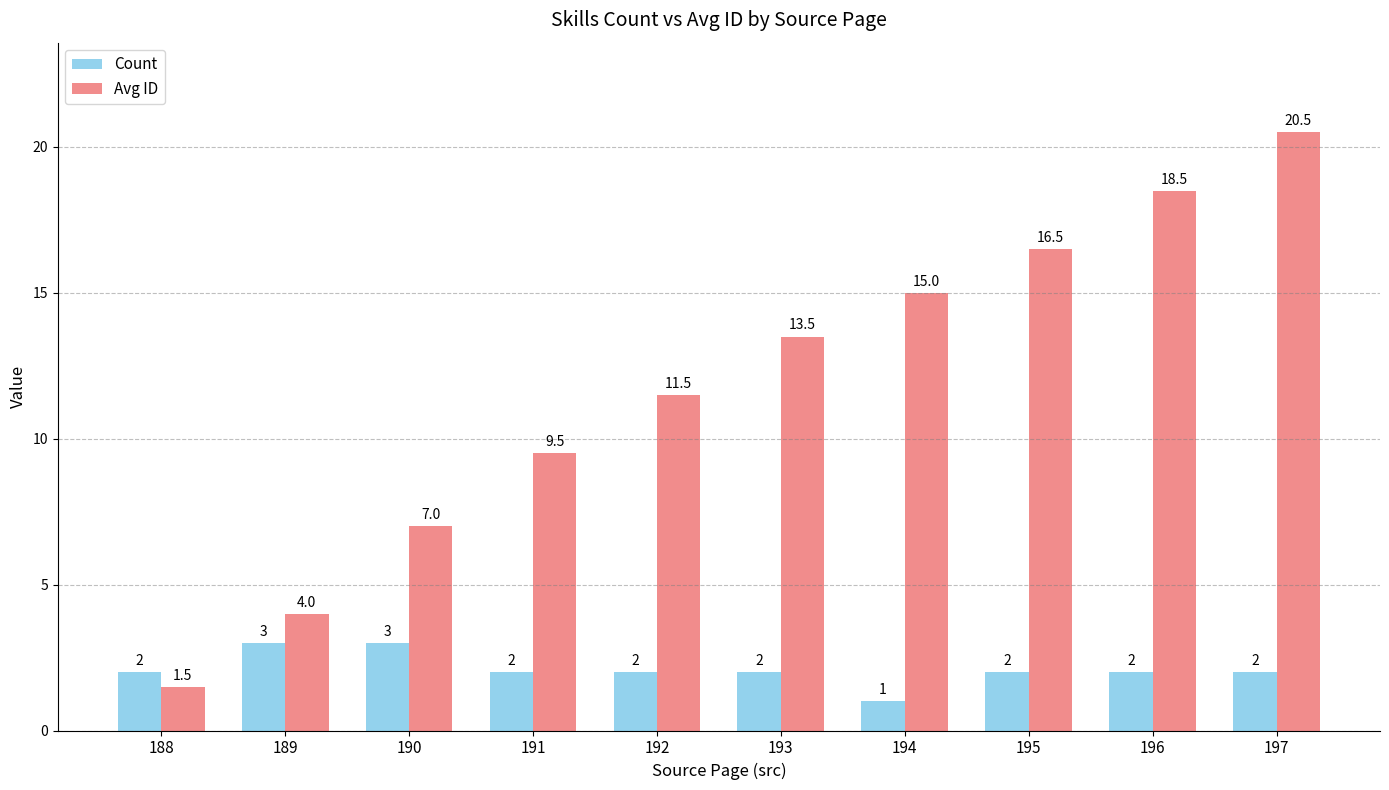

What are all the series names shown in the legend?

Count, Avg ID